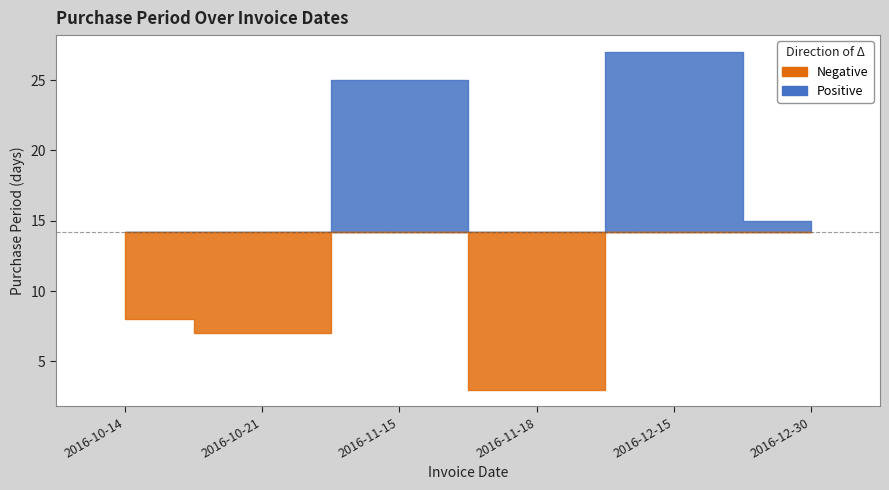

True or false: the data shows 10 at 2016-10-21.

False